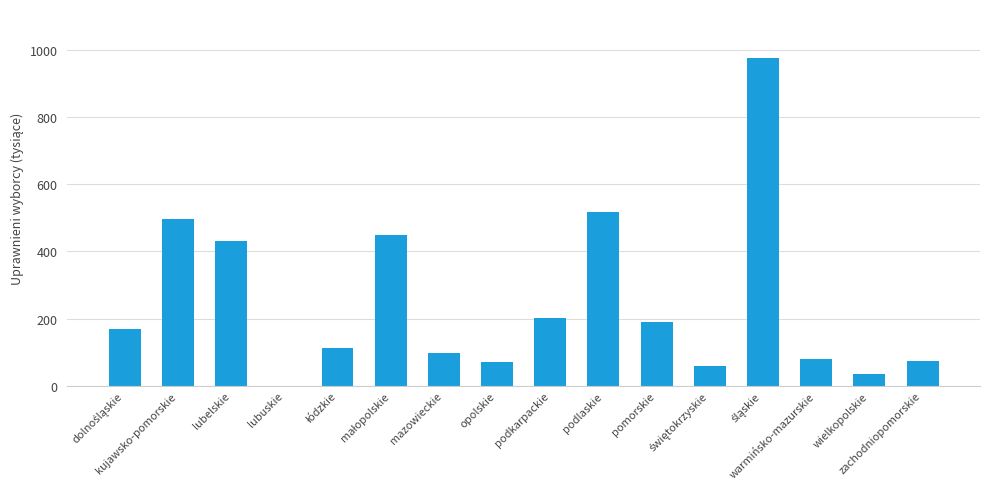

What is the maximum value shown in the chart?

975.6